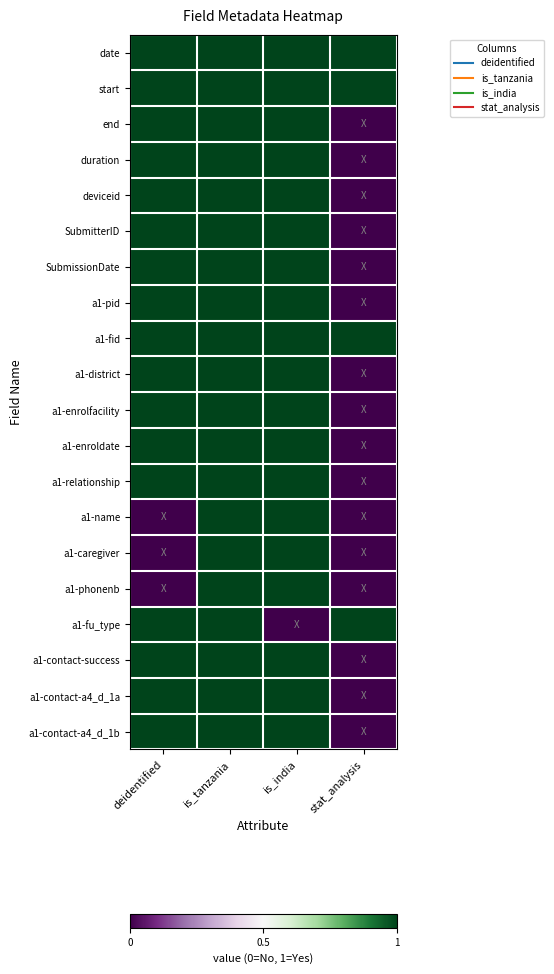

How many data points does each series have?

4